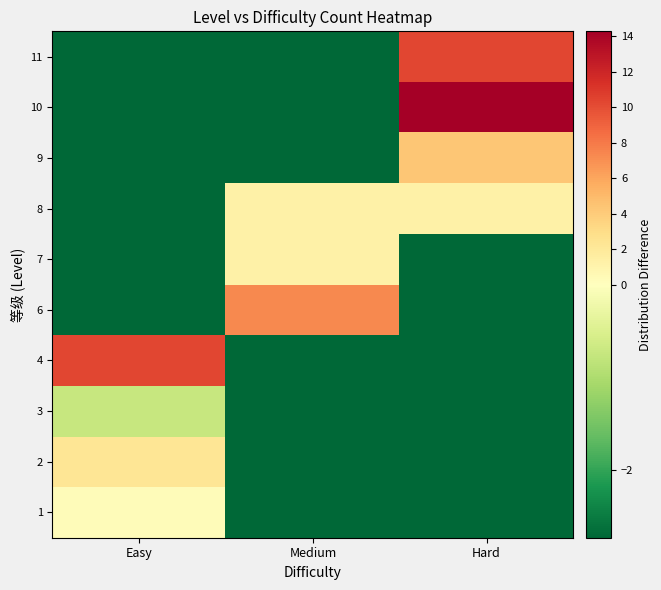

Reading left to right, extract all data points from this chart.

1: Easy=0.3	Medium=-2.7	Hard=-2.7
2: Easy=2.3	Medium=-2.7	Hard=-2.7
3: Easy=-0.7	Medium=-2.7	Hard=-2.7
4: Easy=10.3	Medium=-2.7	Hard=-2.7
6: Easy=-2.7	Medium=7.3	Hard=-2.7
7: Easy=-2.7	Medium=1.3	Hard=-2.7
8: Easy=-2.7	Medium=1.3	Hard=1.3
9: Easy=-2.7	Medium=-2.7	Hard=4.3
10: Easy=-2.7	Medium=-2.7	Hard=14.3
11: Easy=-2.7	Medium=-2.7	Hard=10.3